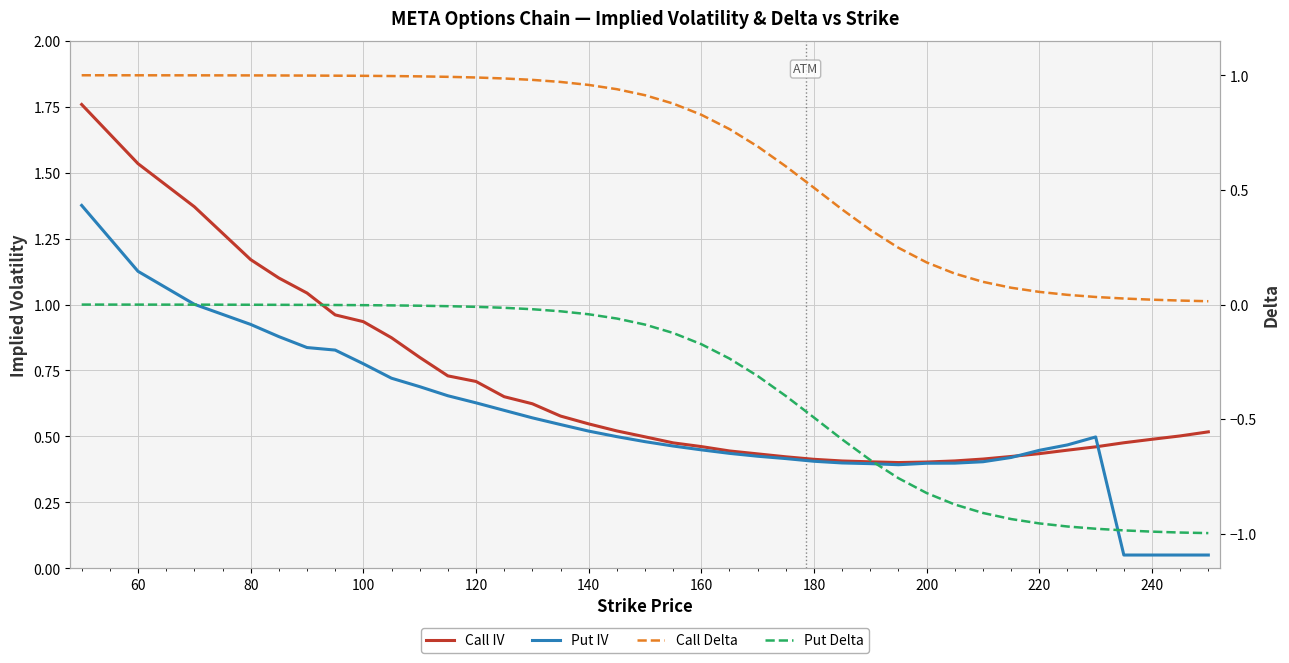

Which series has the largest total across all categories?

Call IV